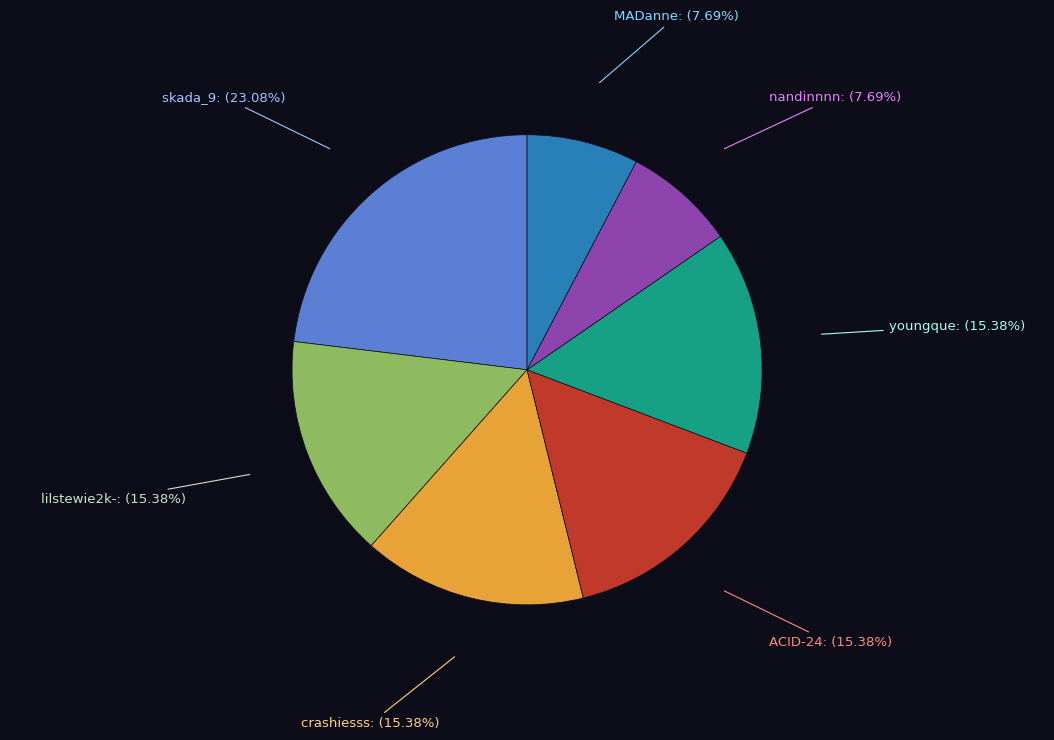

How many slices are in this pie chart?

7